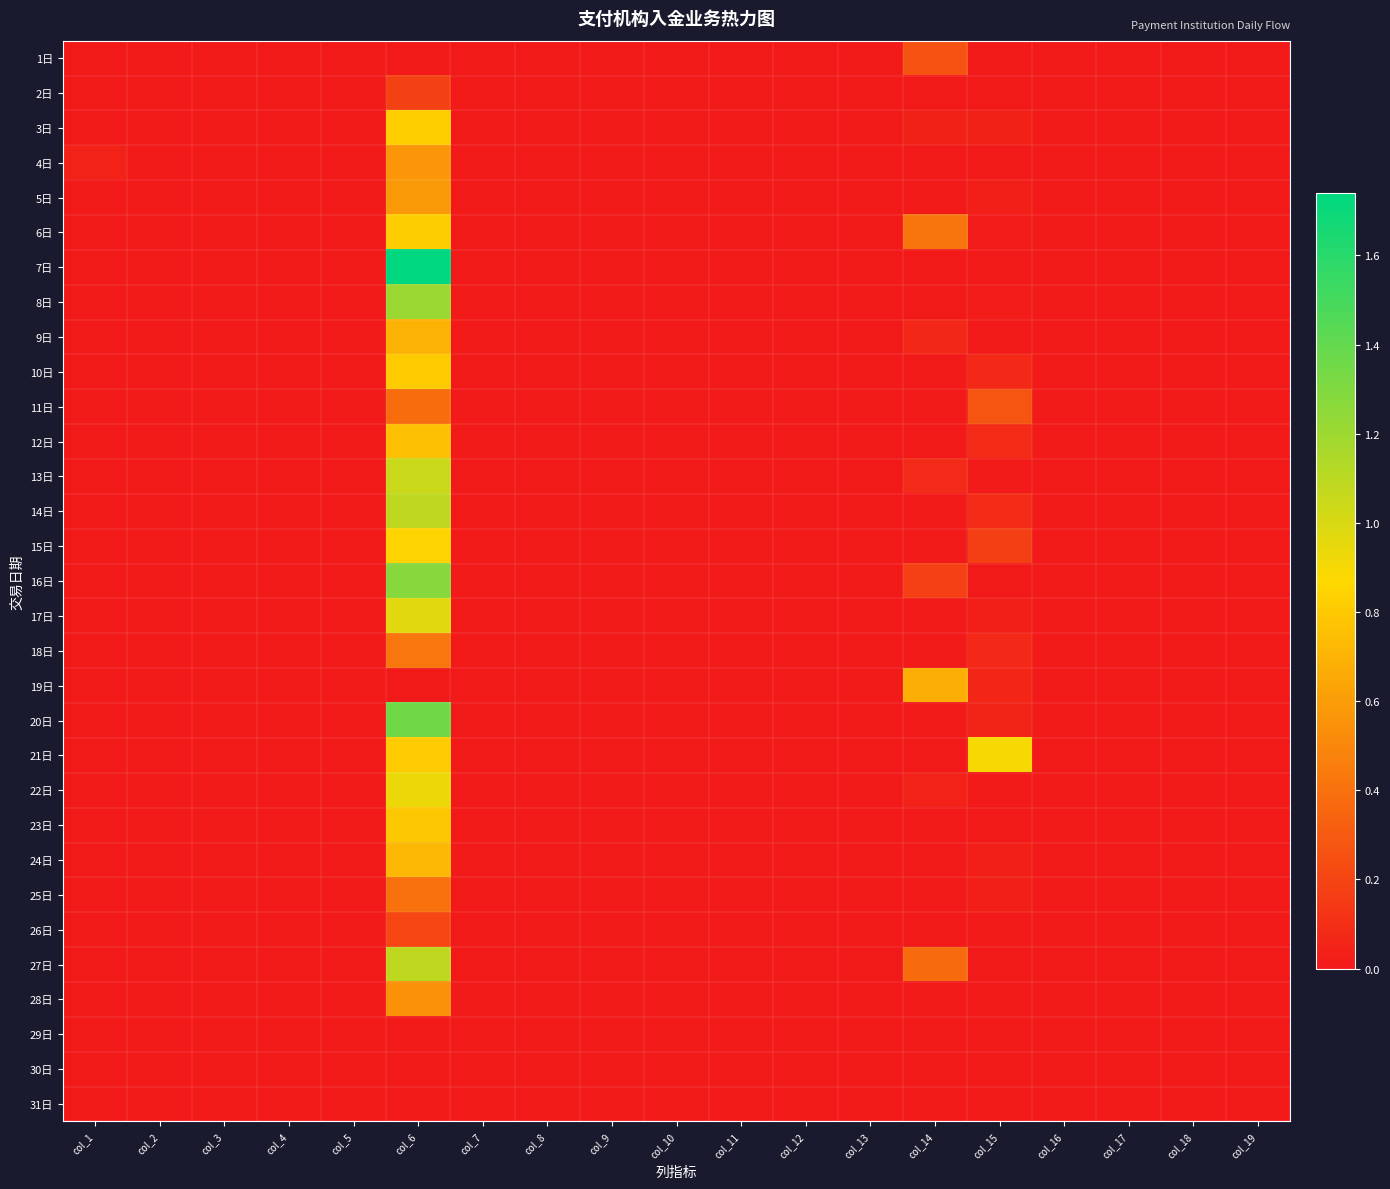

What is the maximum value shown in the chart?

1.7